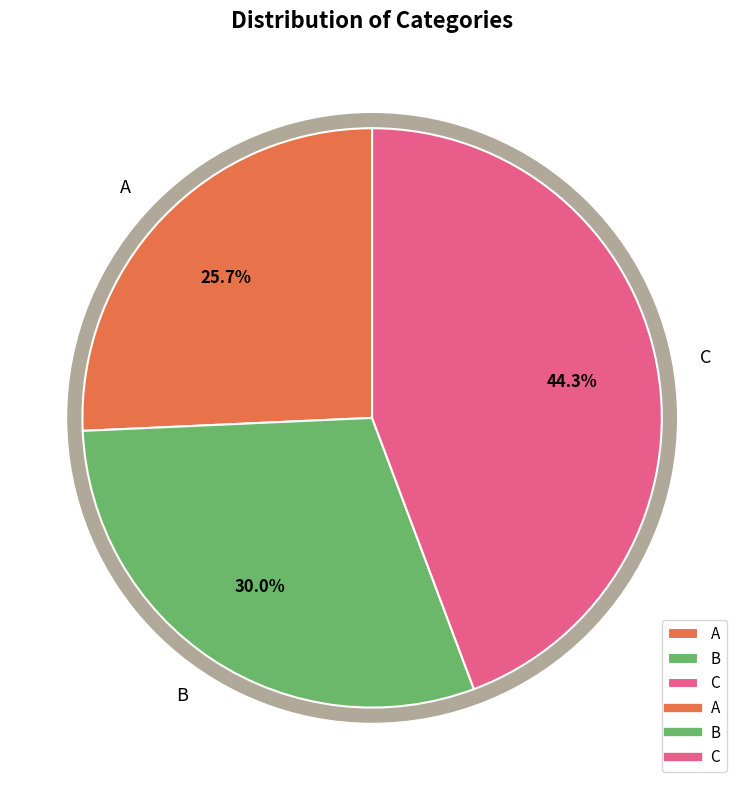

What percentage is the C slice, to the nearest percent?

44%